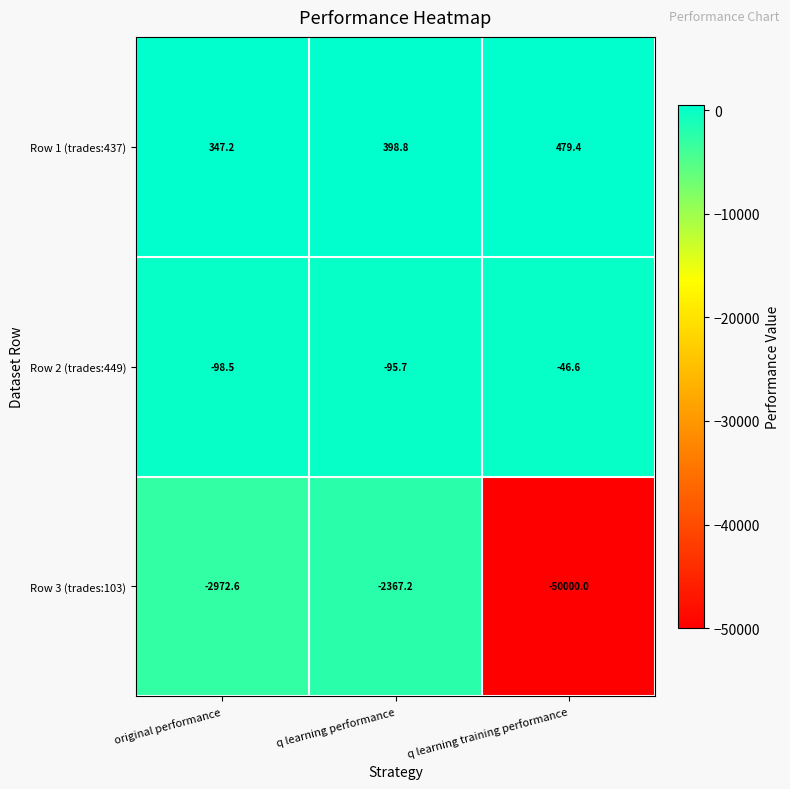

List the series in order of their peak value, lowest first.

Row 3 (trades:103), Row 2 (trades:449), Row 1 (trades:437)